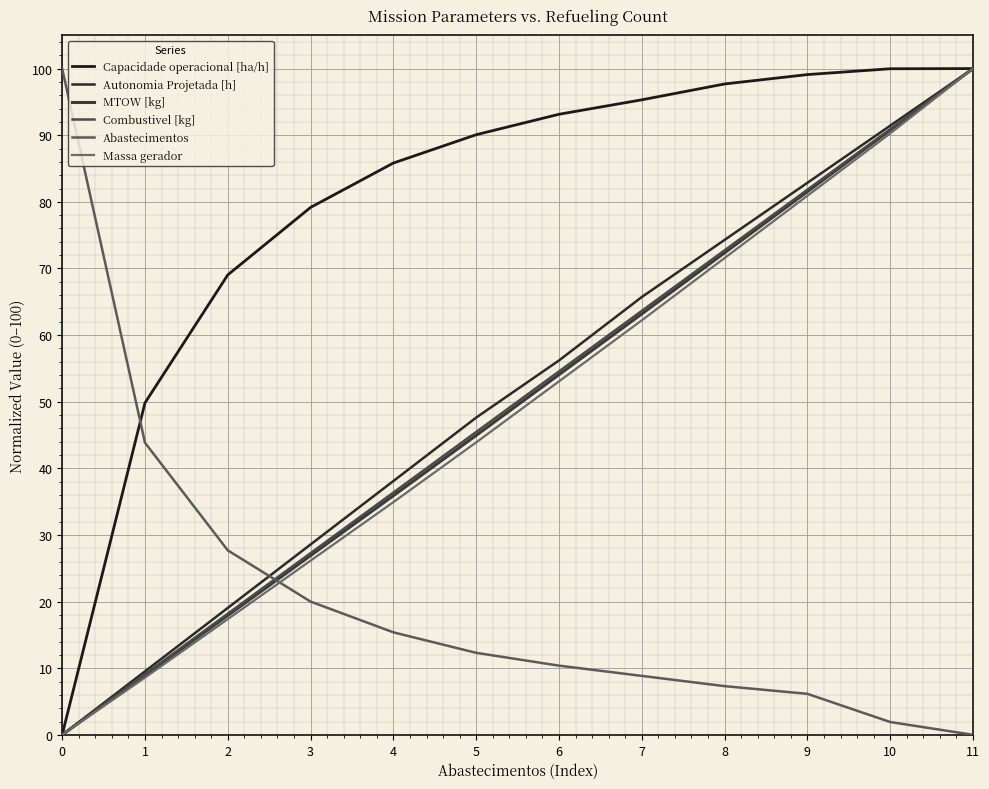

Read the MTOW [kg] value at 10.

90.8